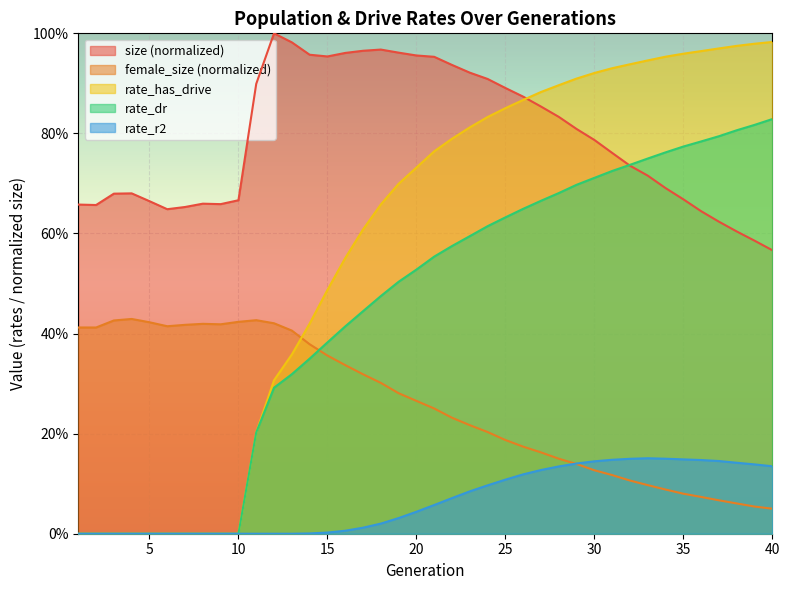

True or false: size has more than 1 points higher than both neighbors.

True